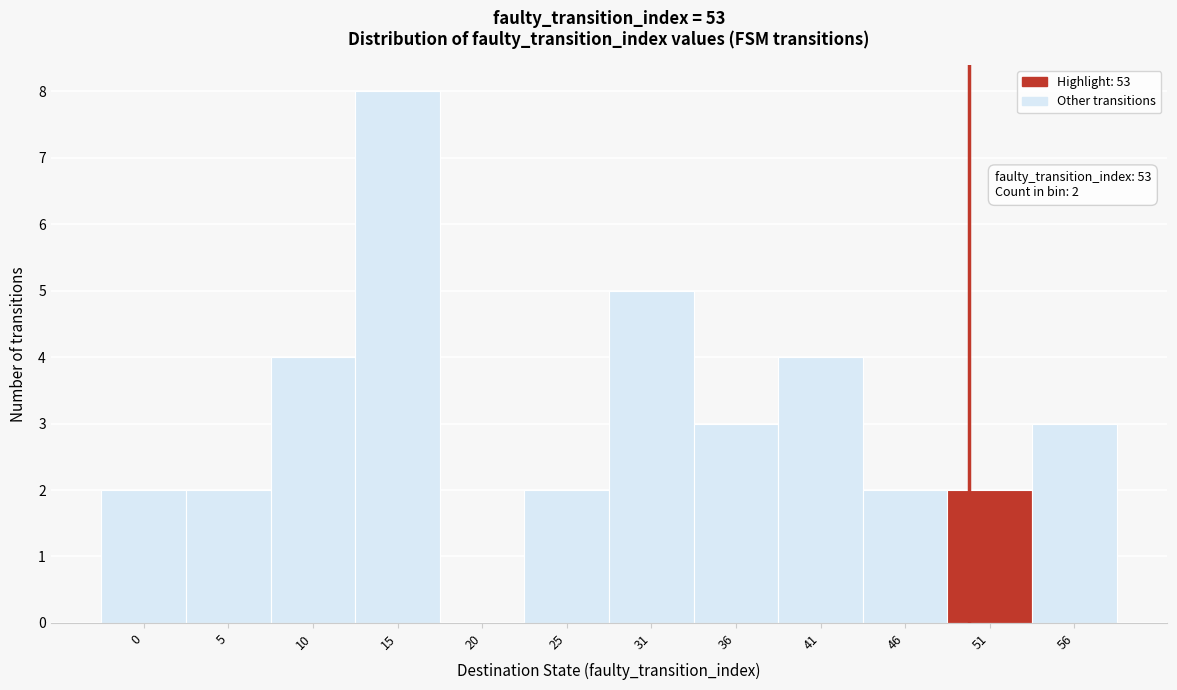

Reading left to right, transcribe all the data shown in this chart.

0=2	5=2	10=4	15=8	20=0	25=2	31=5	36=3	41=4	46=2	51=2	56=3